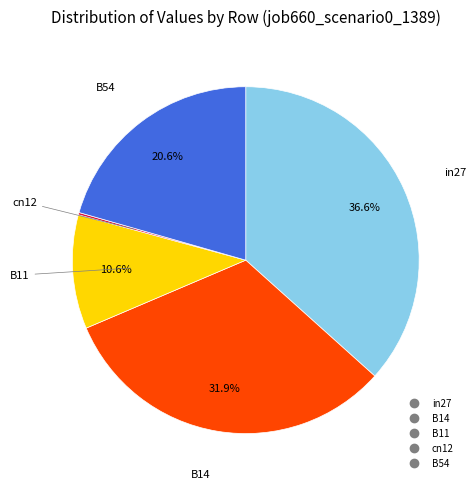

Which category has the biggest portion of the pie?

in27